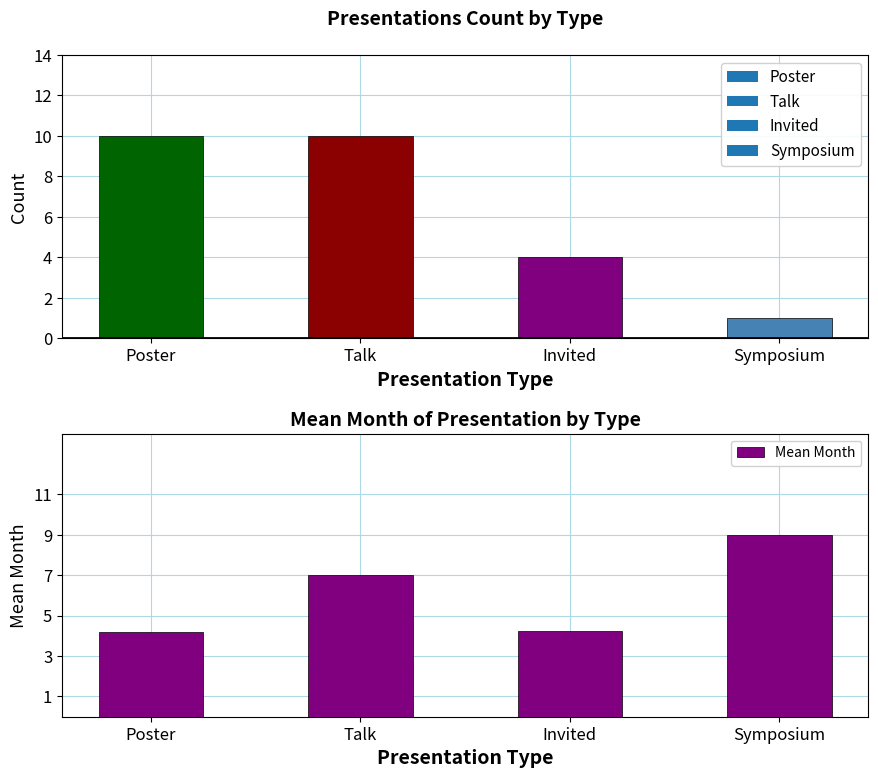

What is the smallest value displayed?

4.2